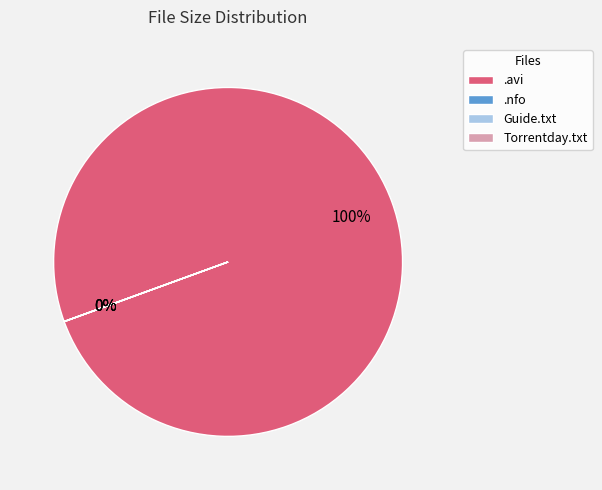

Is 433-wwe.exp101107.ws.pdtv.xvid.avi the majority of the pie?

No